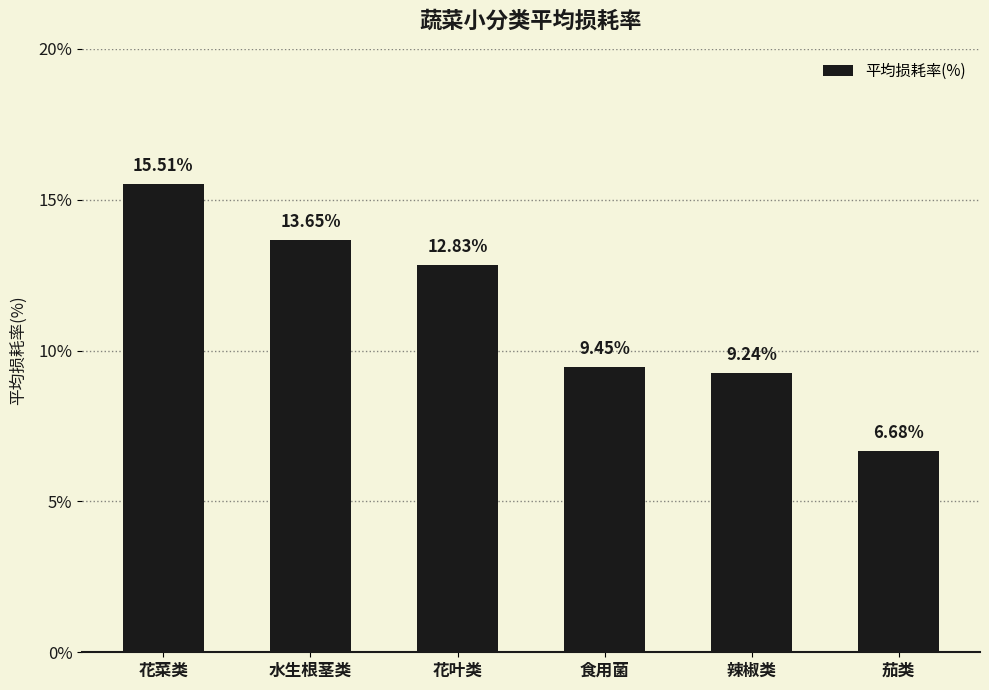

Read the value at 花叶类.

12.8